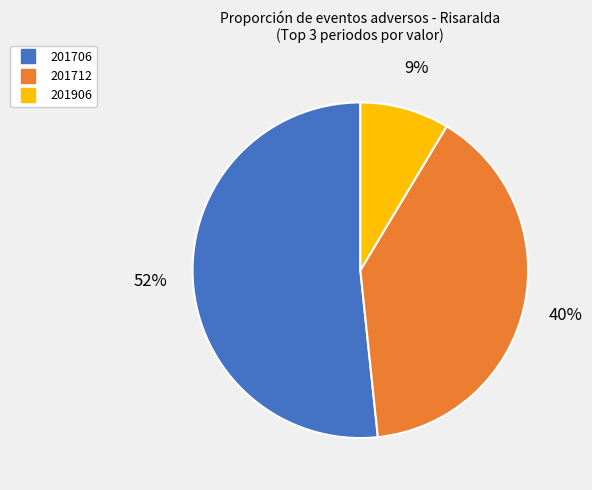

To the nearest percent, what is the average slice percentage?

33%